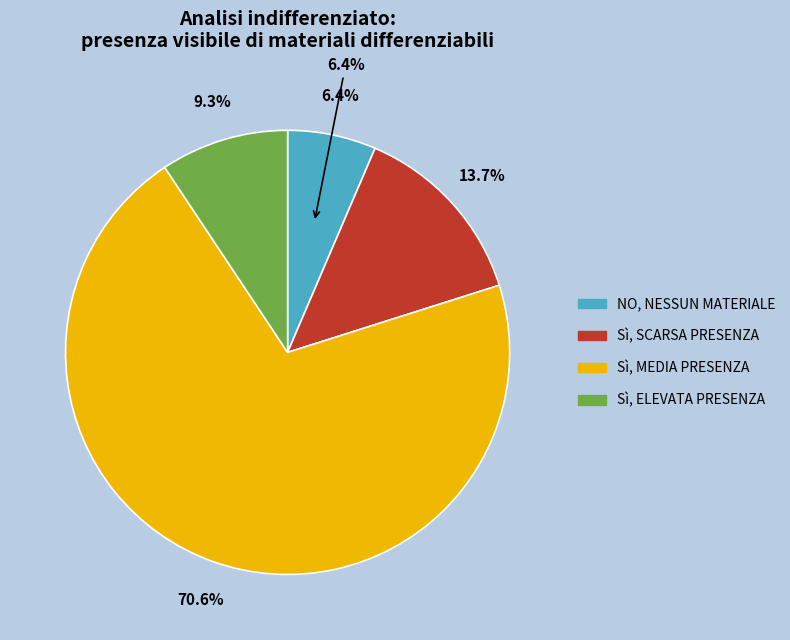

What percentage is NOT represented by 8?

86.9%